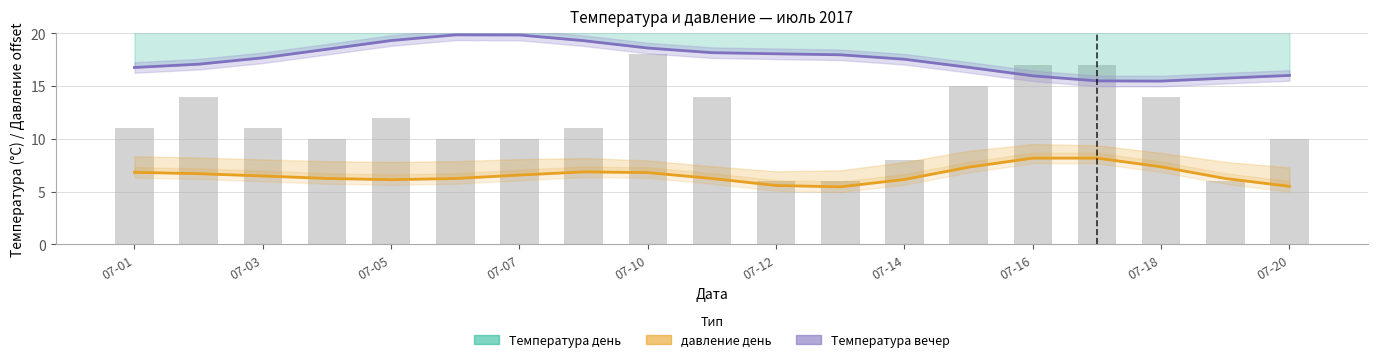

What is the average value of the давление день (сглаж.) series?

6.6